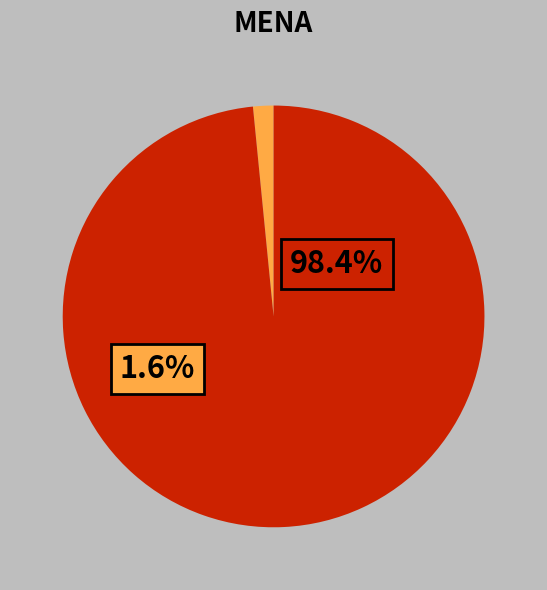

Is it true that MAPE is 10% of the pie?

False